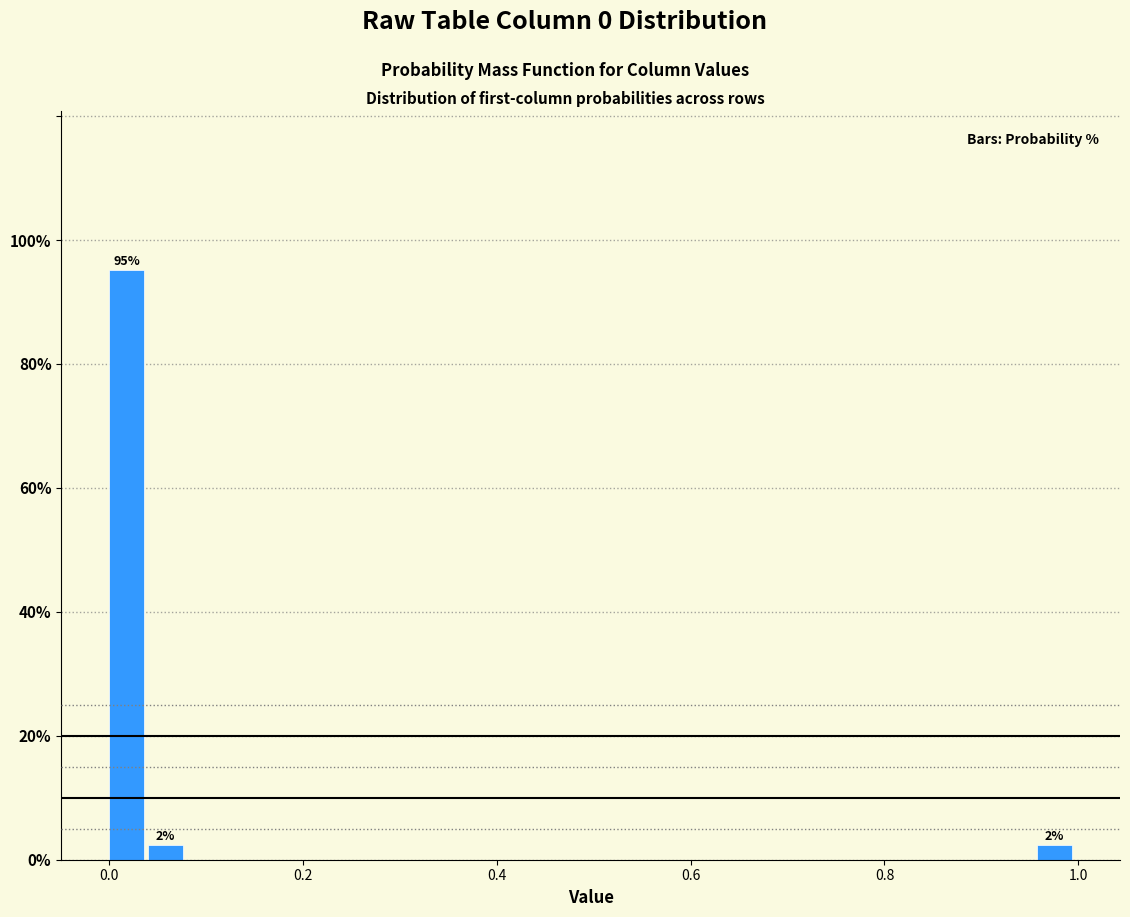

Read against the x-axis, roughly where is the centre of the tallest bar?

0.02